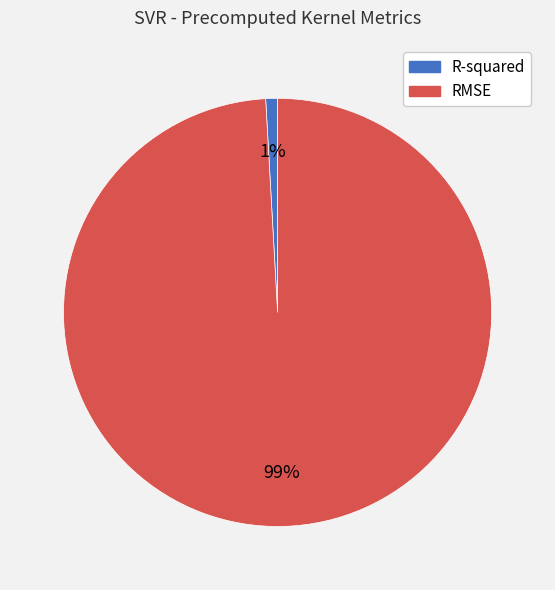

How many slices are in this pie chart?

2